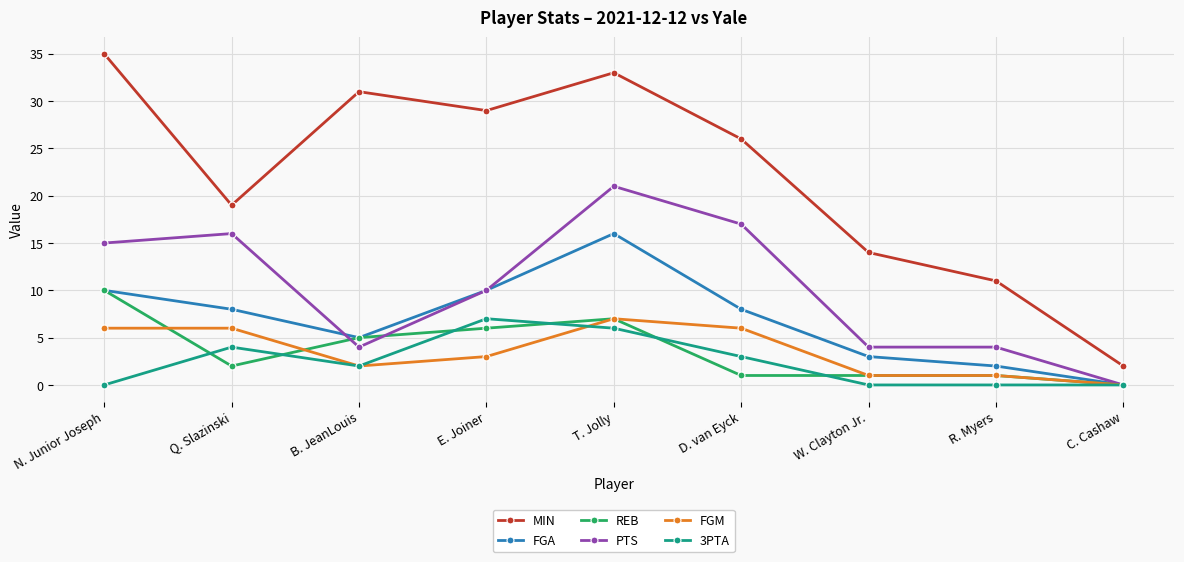

How many lines are shown in the chart?

6